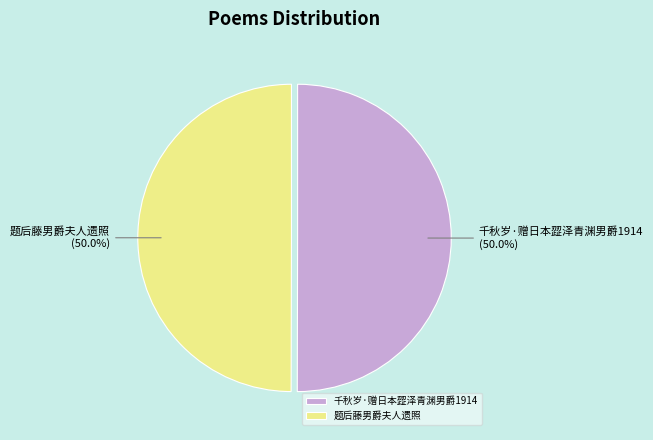

Approximately how many times larger is the value at 题后藤男爵夫人遗照 compared to 千秋岁·赠日本歰泽青渊男爵1914?

1.0